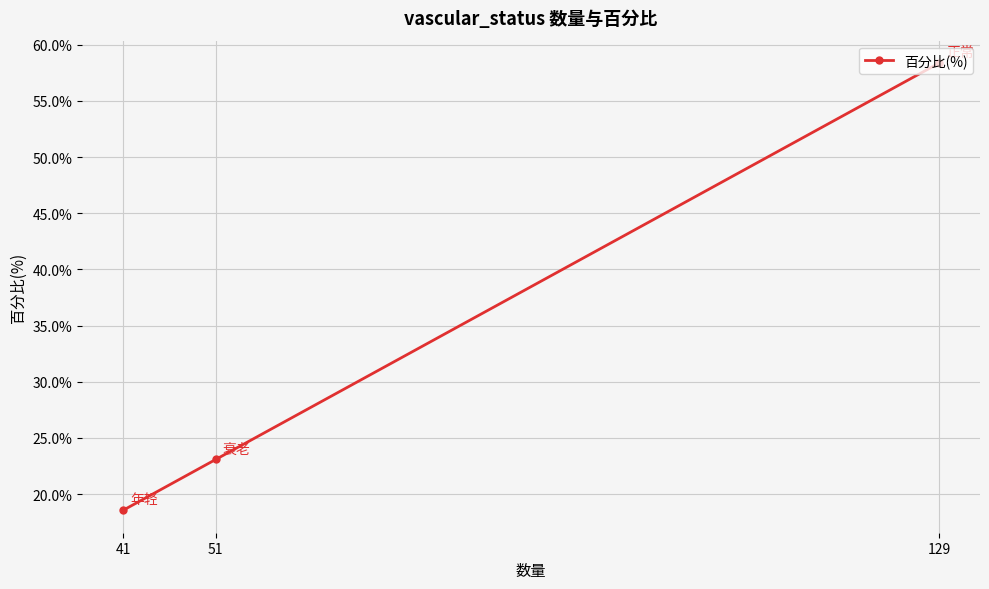

What is the value of the 1st point from the left?

18.6